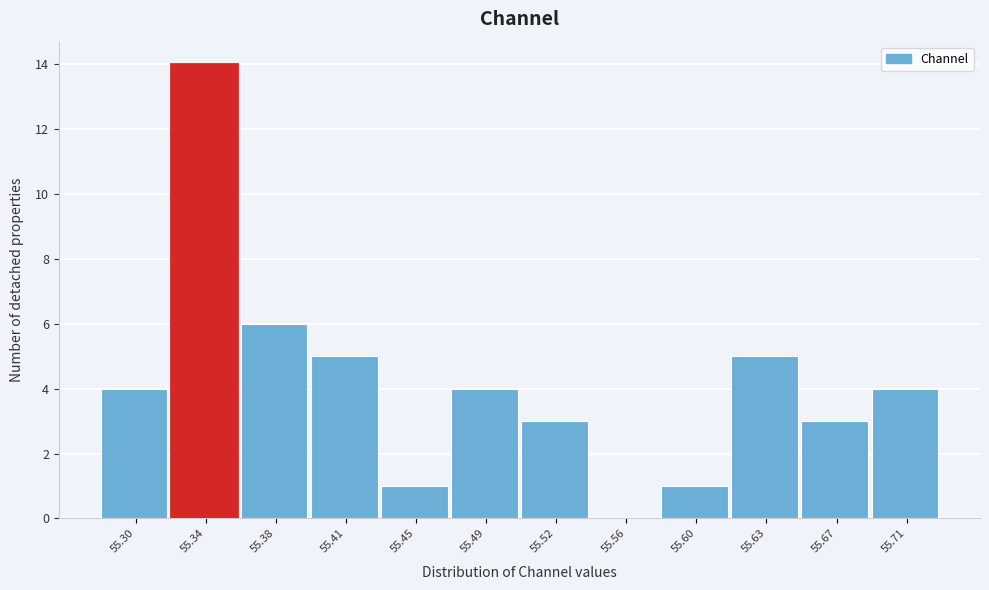

Reading left to right, list every bar in this chart as the range it spans on the x-axis followed by its height. Neither the bar edges nor the heights are printed on the chart, so give them approximately, as read against the axes.

55.285 to 55.325: 4
55.325 to 55.360: 14
55.360 to 55.395: 6
55.395 to 55.435: 5
55.435 to 55.470: 1
55.470 to 55.505: 4
55.505 to 55.545: 3
55.545 to 55.580: 0
55.580 to 55.615: 1
55.615 to 55.655: 5
55.655 to 55.690: 3
55.690 to 55.725: 4